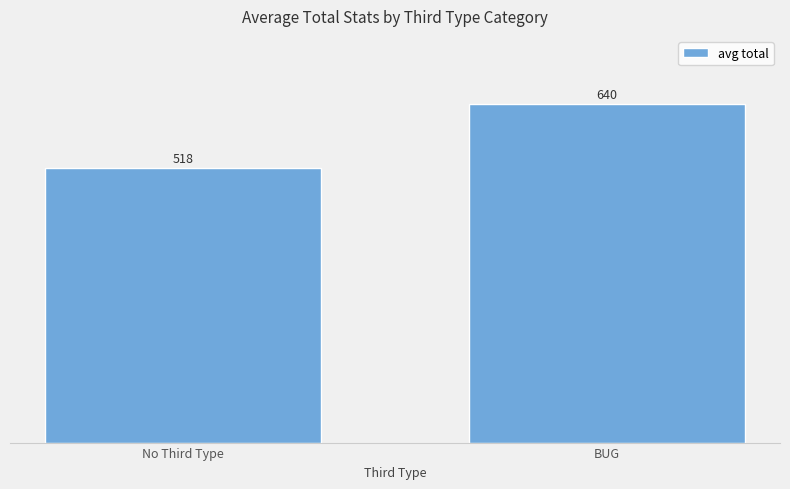

Which label corresponds to the largest value in the chart?

BUG